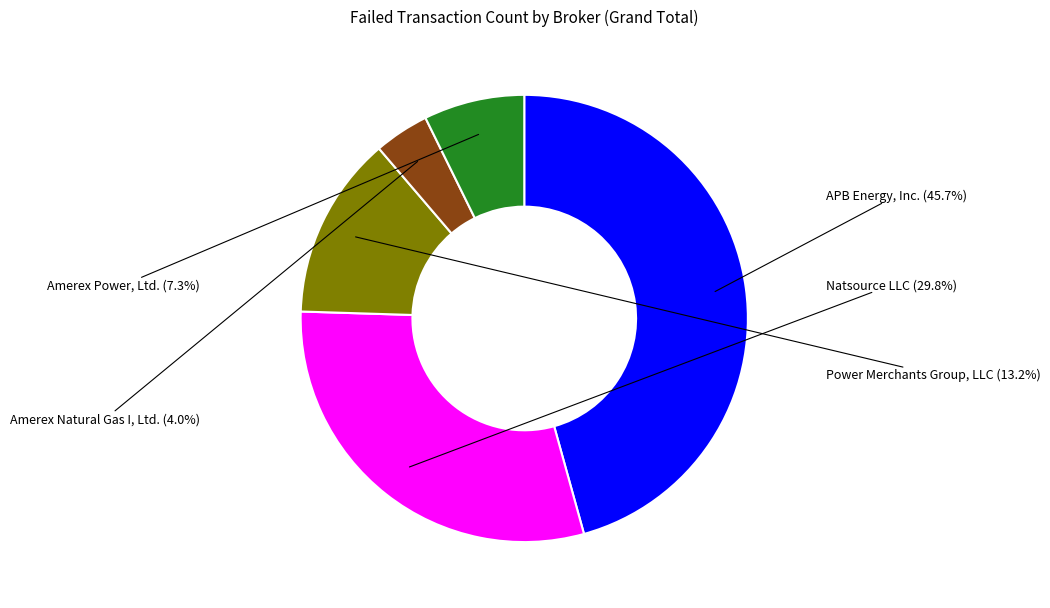

To the nearest percent, what is the difference between the Amerex Power, Ltd. and Amerex Natural Gas I, Ltd. slice percentages?

3%